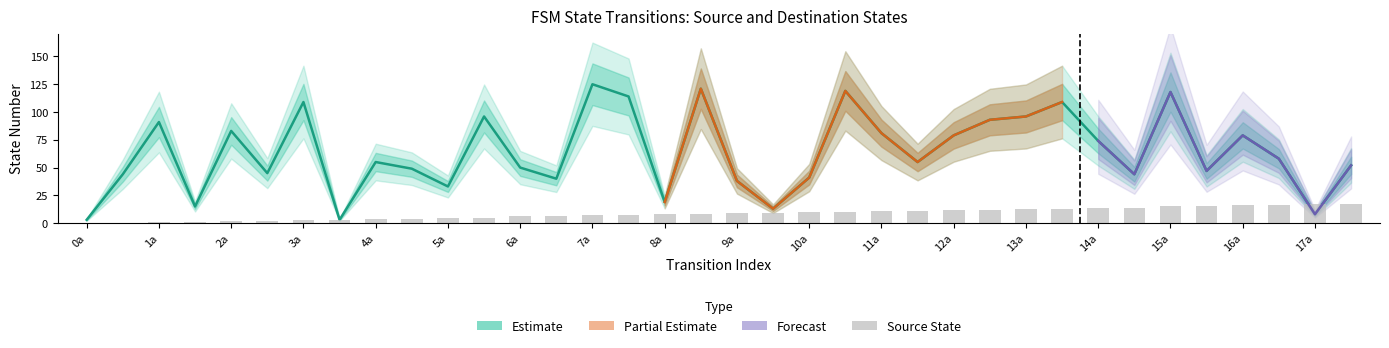

At how many categories does at least one series exceed 12?

34